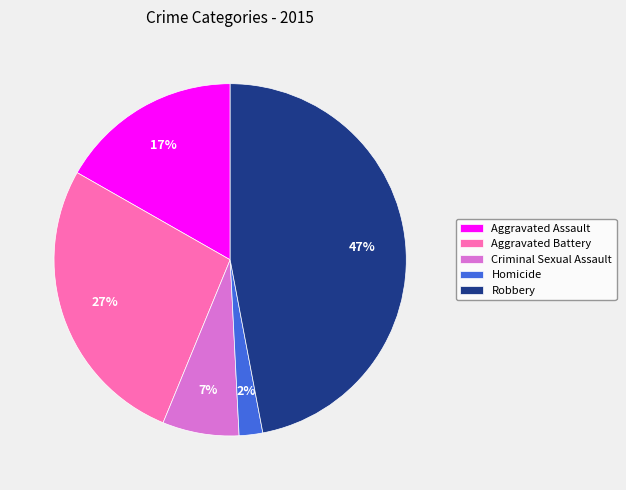

The Criminal Sexual Assault slice represents 7% of the pie. True or false?

True